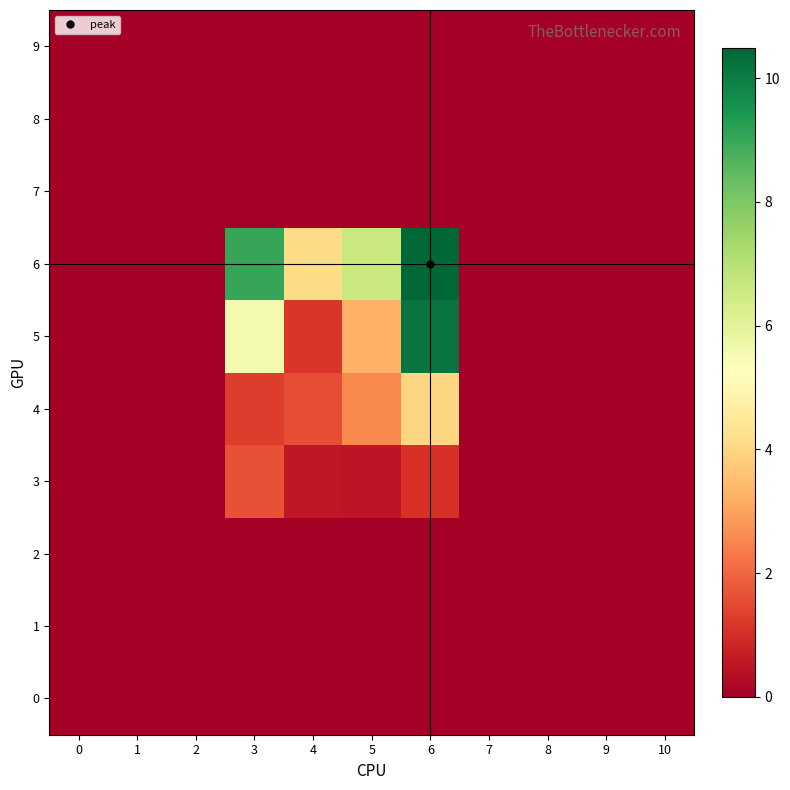

Rank the series by their maximum value, from highest to lowest.

6, 5, 4, 3, 0, 1, 2, 7, 8, 9